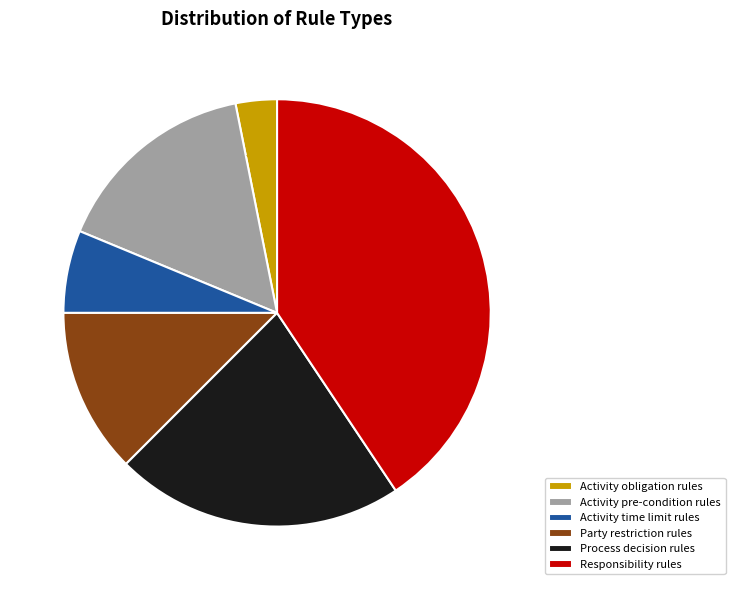

The Process decision rules slice represents 1% of the pie. True or false?

False